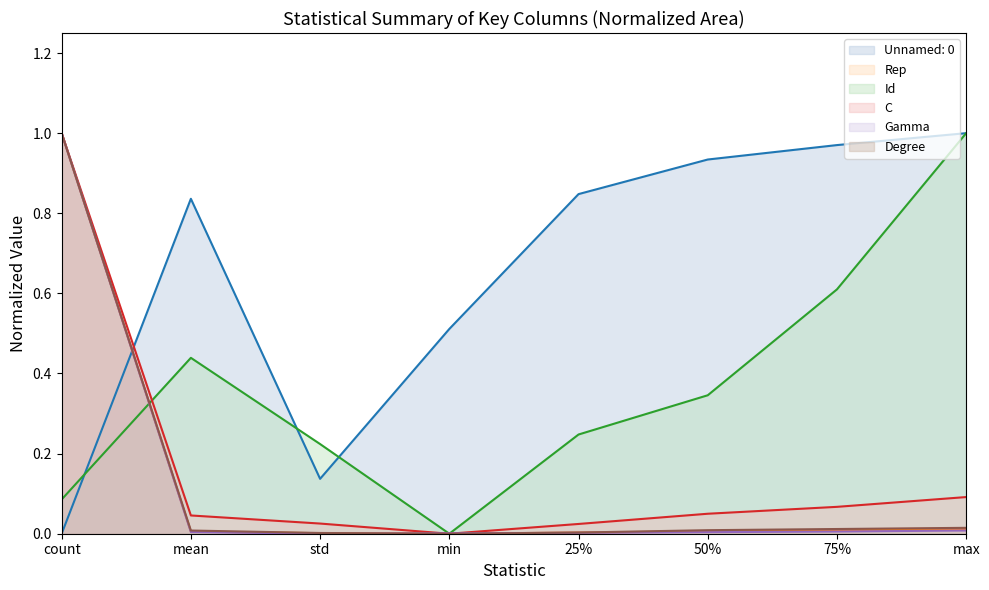

Between 50% and mean, which is larger?

50%